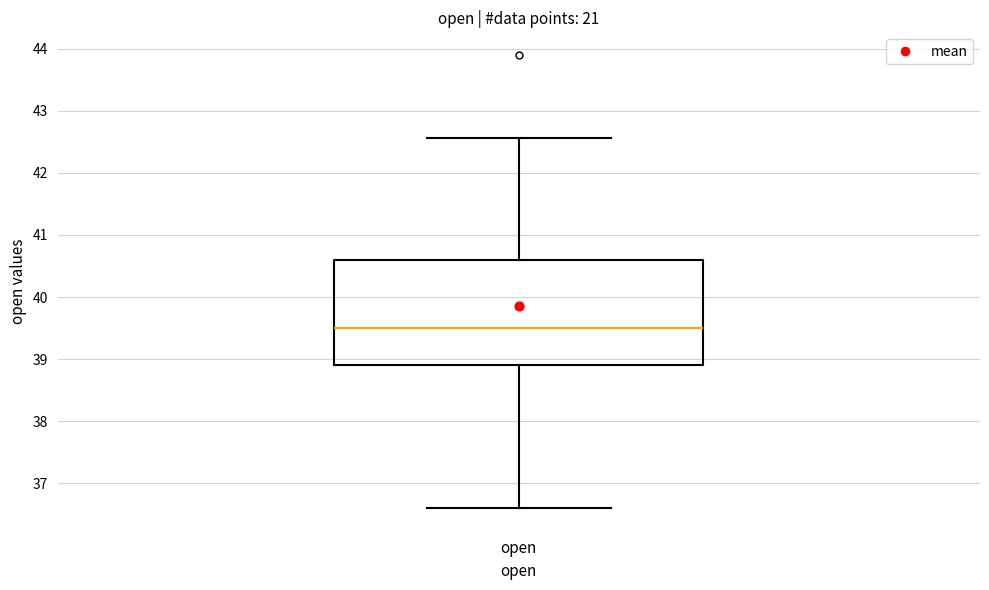

Where is the lower edge of the box for open on the y-axis? The values are not printed on the chart, so give them approximately, as read against the axis.

38.9